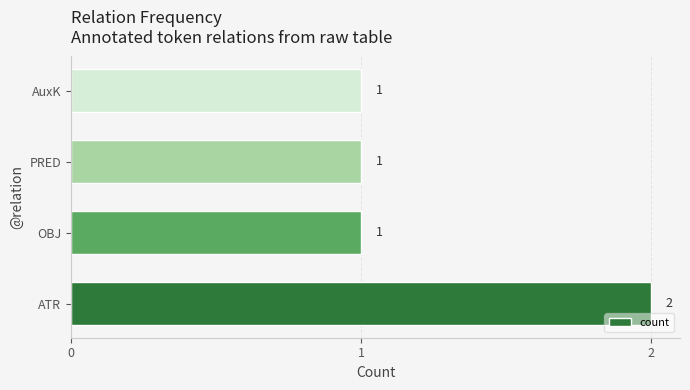

What is the greatest value displayed?

2